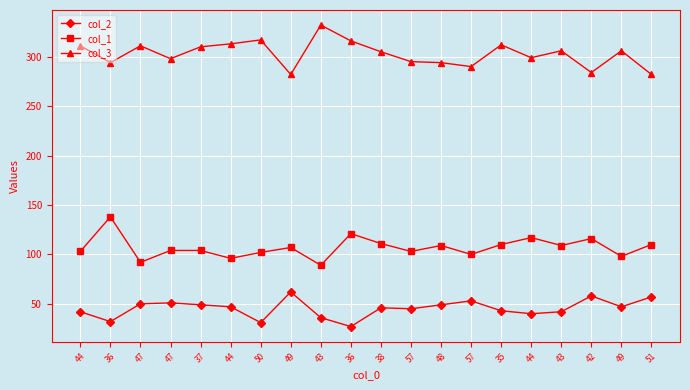

Reading left to right, transcribe all the data shown in this chart.

col_2: 44=42	36=32	47=50	47=51	37=49	44=47	50=31	49=62	43=36	36=27	38=46	57=45	48=49	57=53	35=43	44=40	43=42	42=58	49=47	51=57
col_1: 44=103	36=138	47=92	47=104	37=104	44=96	50=102	49=107	43=89	36=121	38=111	57=103	48=109	57=100	35=110	44=117	43=109	42=116	49=98	51=110
col_3: 44=311	36=294	47=311	47=298	37=310	44=313	50=317	49=282	43=332	36=316	38=305	57=295	48=294	57=290	35=312	44=299	43=306	42=284	49=306	51=282